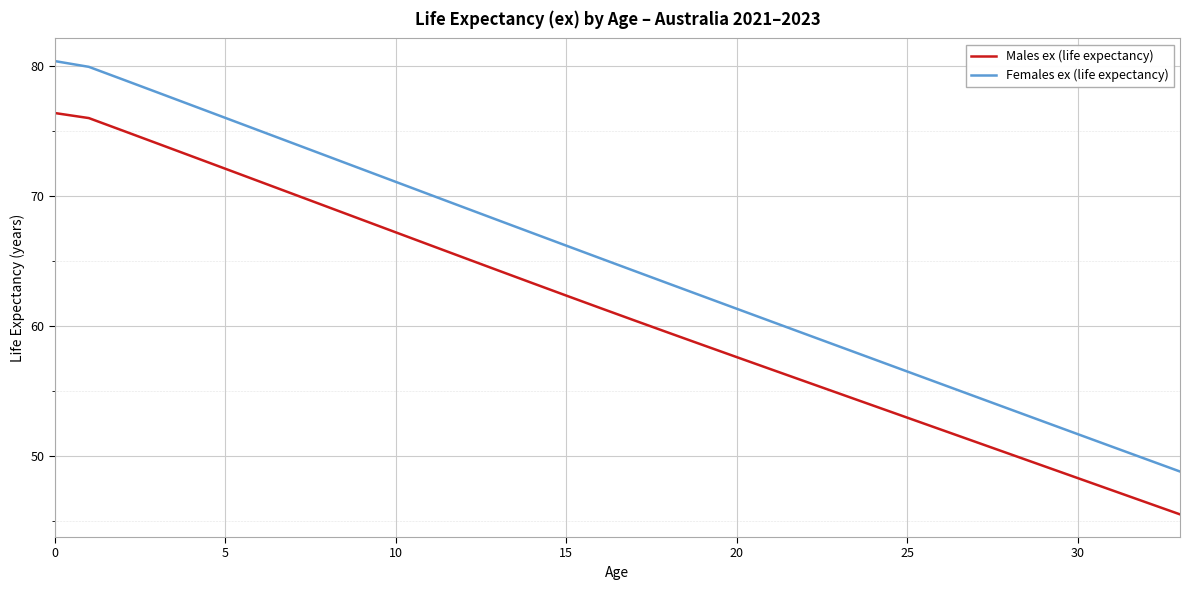

What is the sum of all Males ex (life expectancy) values?

2076.0